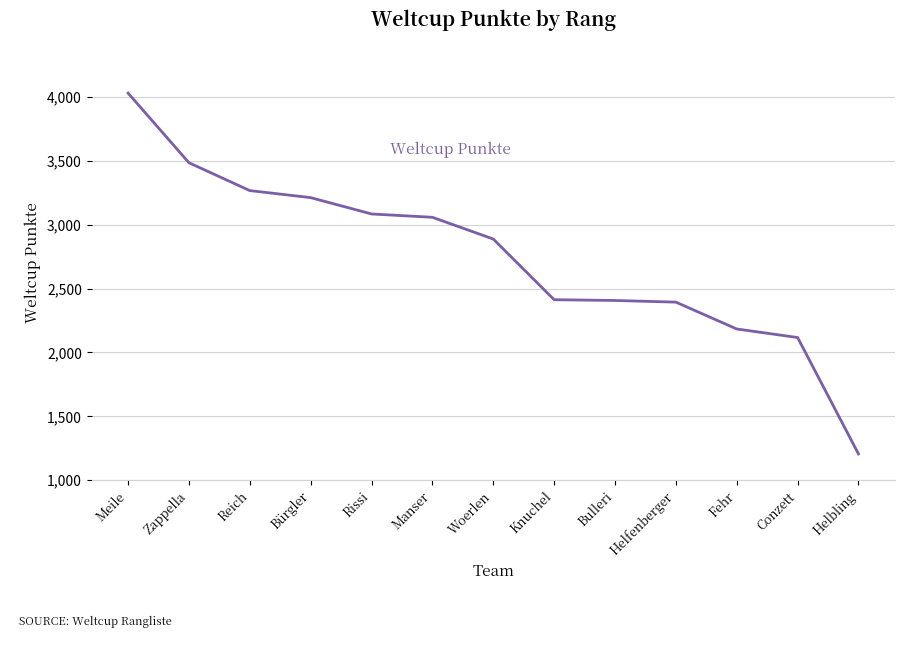

Is it true that the value at Fehr is 2184?

True